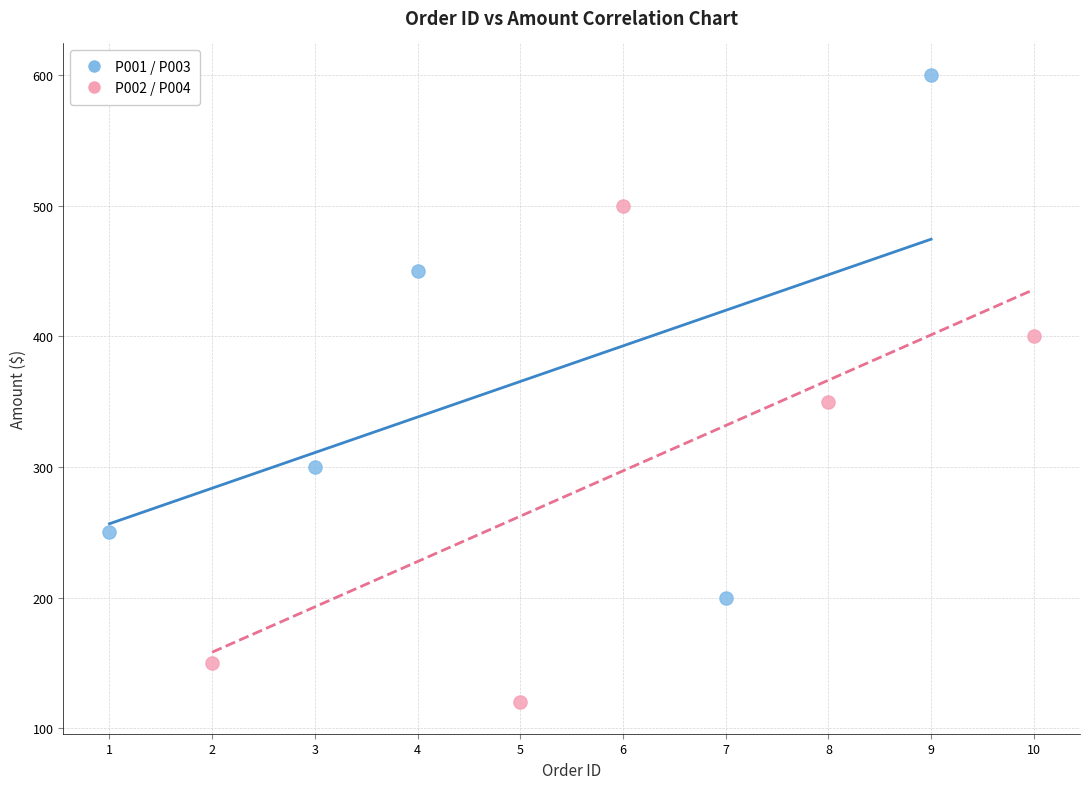

Which series contains the lowest Y value?

P002 / P004